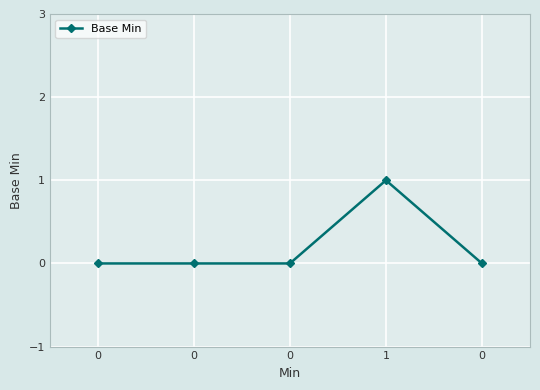

Count the values in the range 0 to 1.

5